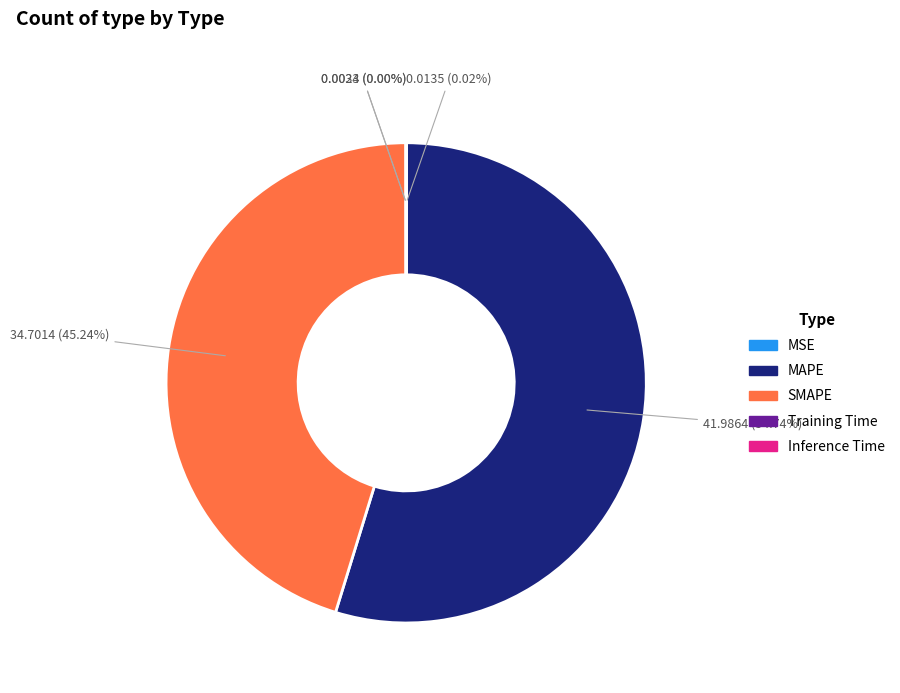

Which category has the biggest portion of the pie?

MAPE